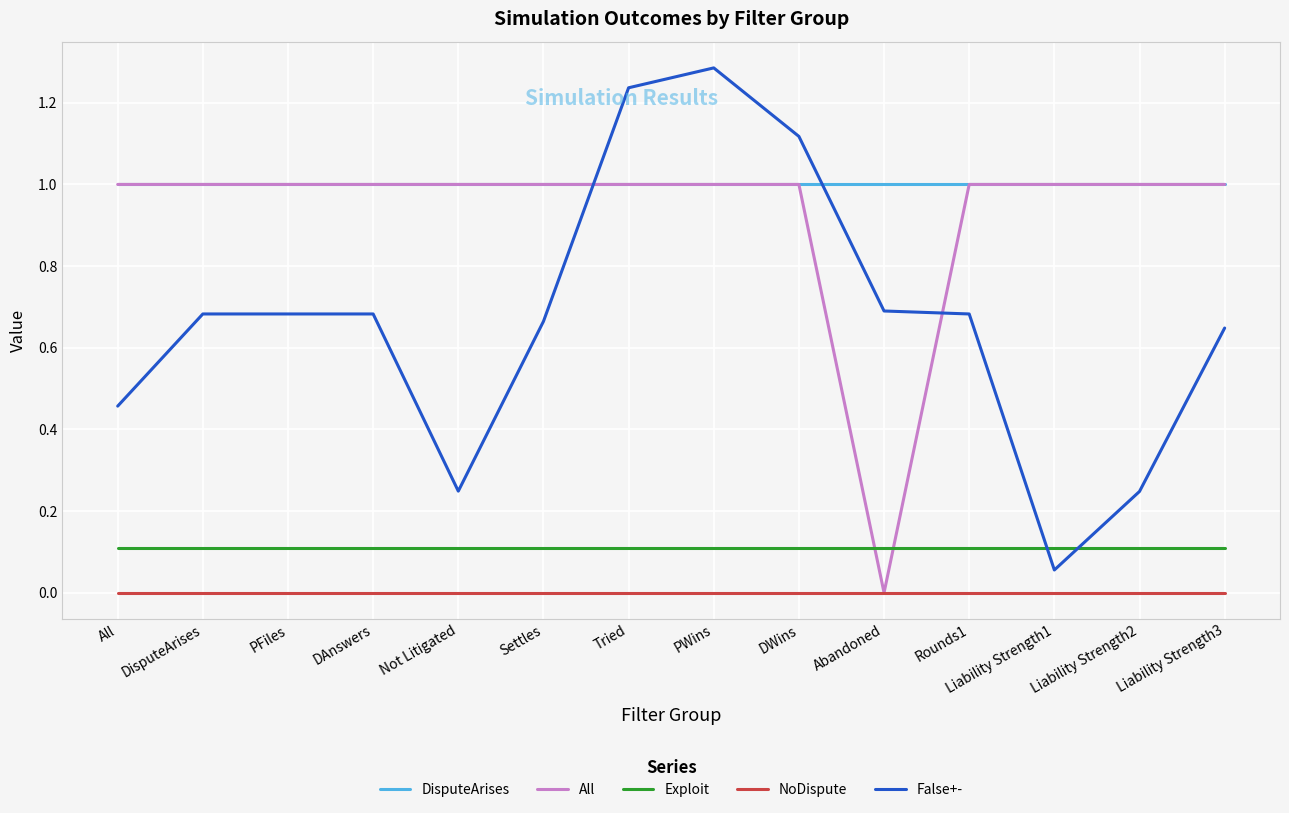

What is the spread (max minus min) of values at Liability Strength2?

1.0